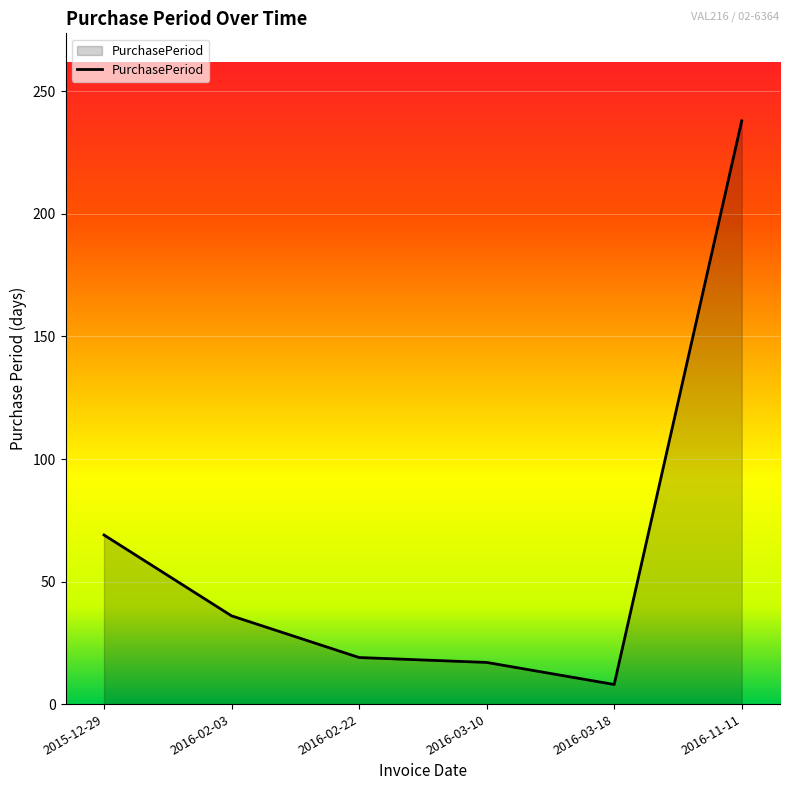

Reading left to right, what are all the values shown in this chart?

69	36	19	17	8	238